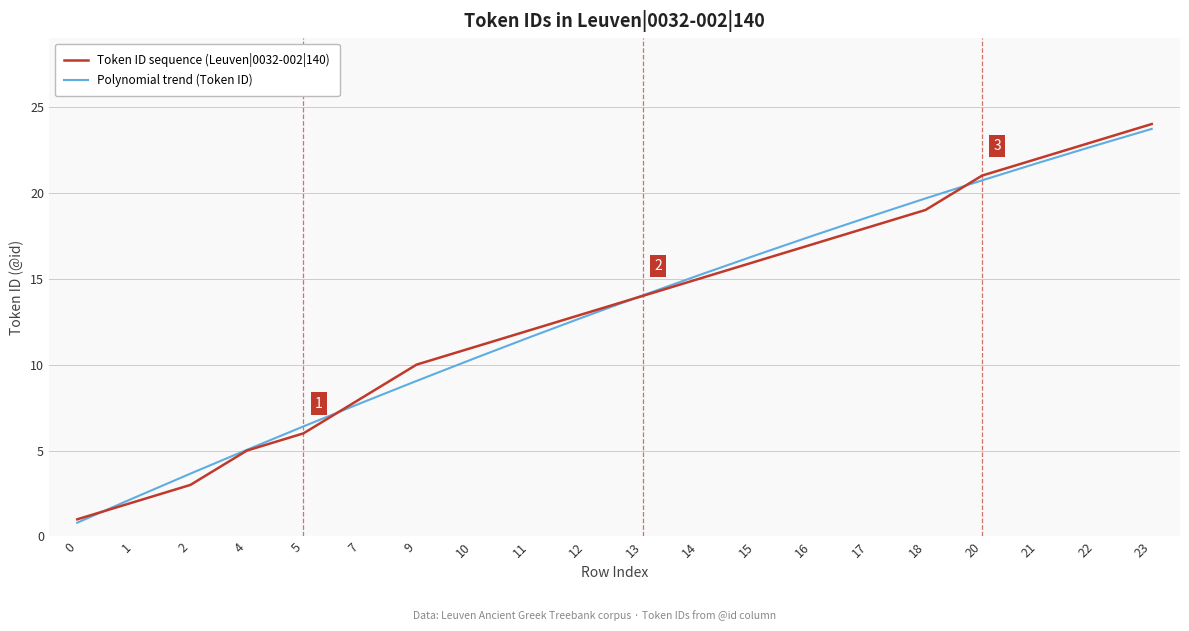

What is the approximate value of Polynomial trend (Token ID) at 17?

18.6